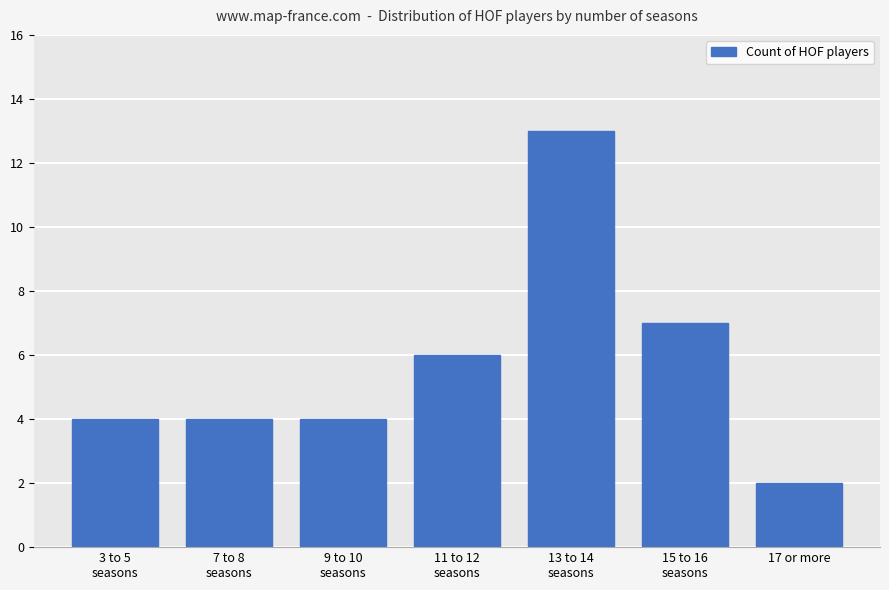

What is the average value?

6